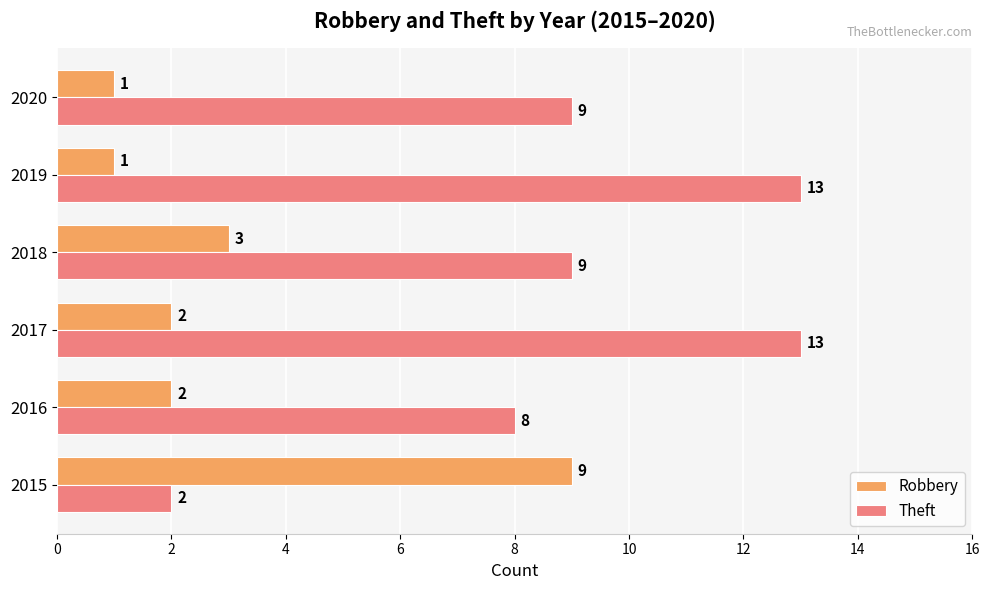

What is the difference between the highest and lowest values at 2019?

12